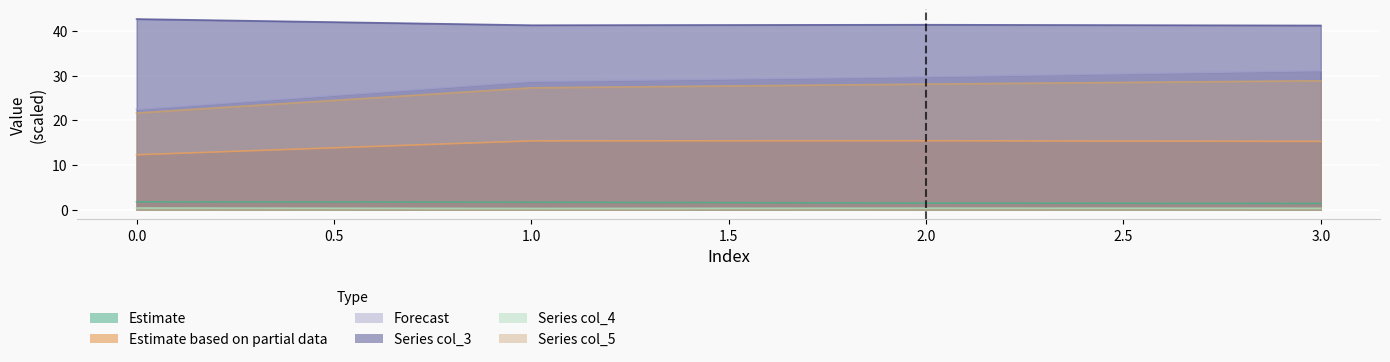

How many lines are shown in the chart?

6